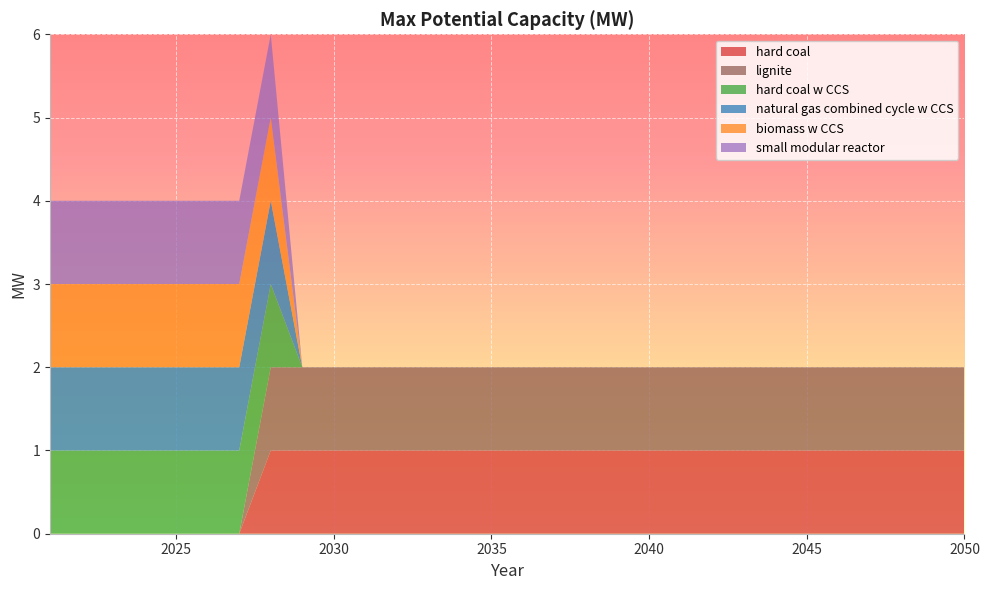

Reading left to right, what are all the values shown in this chart?

hard coal: 0	0	0	0	0	0	0	1	1	1	1	1	1	1	1	1	1	1	1	1	1	1	1	1	1	1	1	1	1	1
lignite: 0	0	0	0	0	0	0	1	1	1	1	1	1	1	1	1	1	1	1	1	1	1	1	1	1	1	1	1	1	1
hard coal w CCS: 1	1	1	1	1	1	1	1	0	0	0	0	0	0	0	0	0	0	0	0	0	0	0	0	0	0	0	0	0	0
natural gas combined cycle w CCS: 1	1	1	1	1	1	1	1	0	0	0	0	0	0	0	0	0	0	0	0	0	0	0	0	0	0	0	0	0	0
biomass w CCS: 1	1	1	1	1	1	1	1	0	0	0	0	0	0	0	0	0	0	0	0	0	0	0	0	0	0	0	0	0	0
small modular reactor: 1	1	1	1	1	1	1	1	0	0	0	0	0	0	0	0	0	0	0	0	0	0	0	0	0	0	0	0	0	0